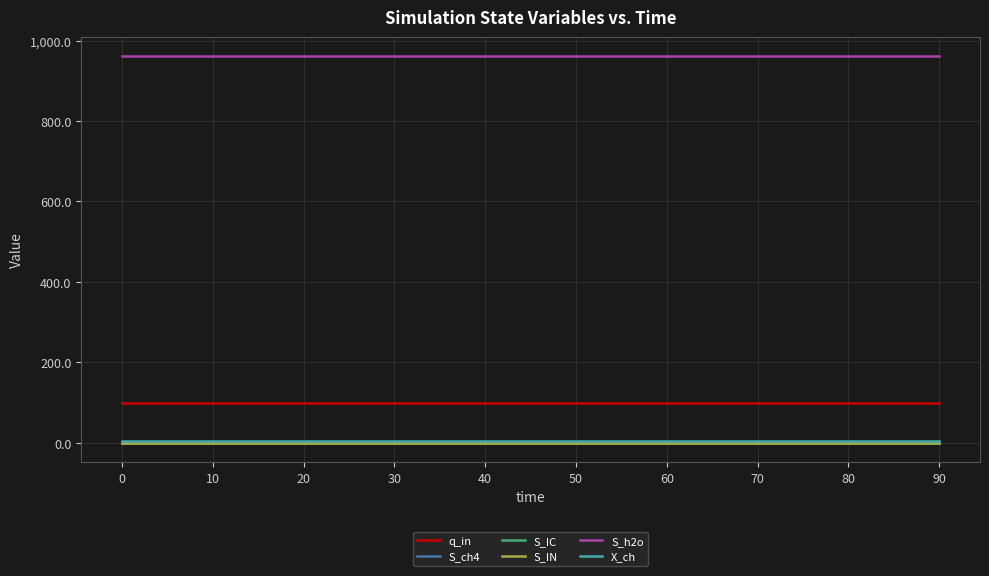

Does the chart have visible grid lines?

Yes